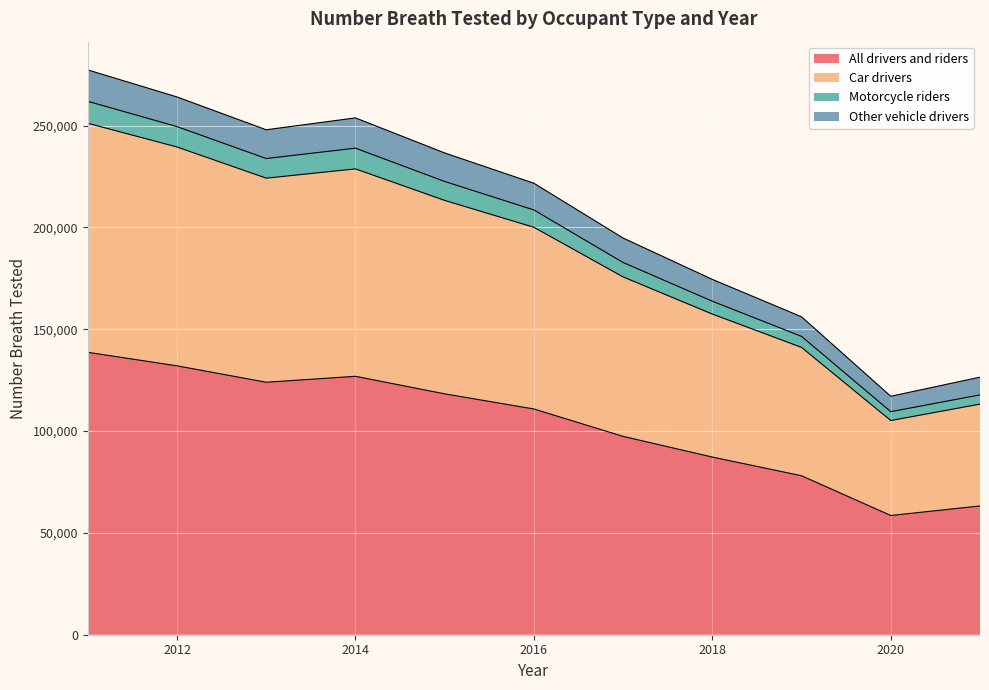

What is the minimum value for Other vehicle drivers?

7564